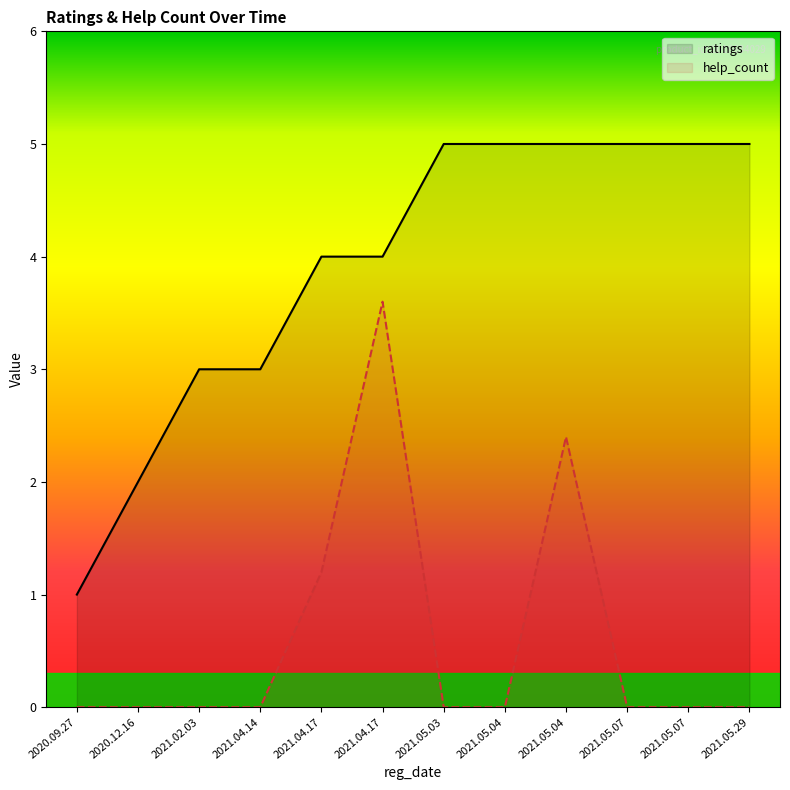

Does the chart have visible grid lines?

No